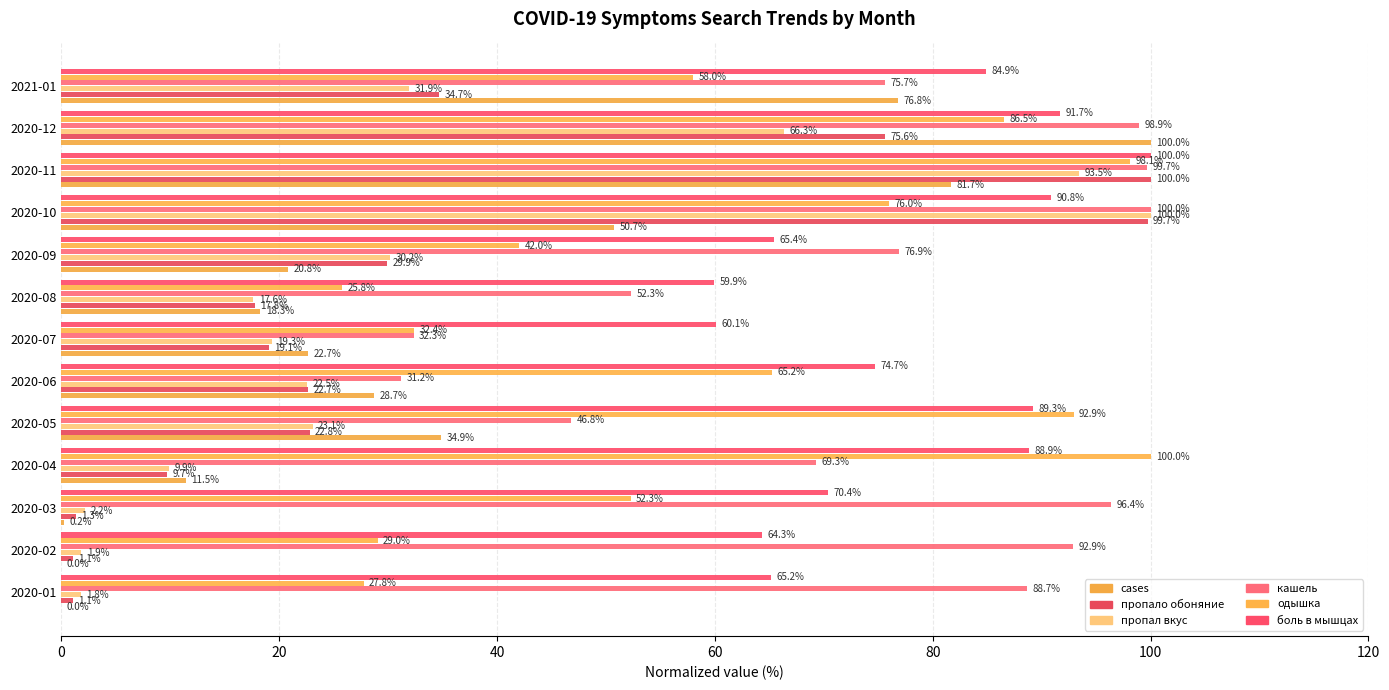

Which series has the widest spread of values?

cases